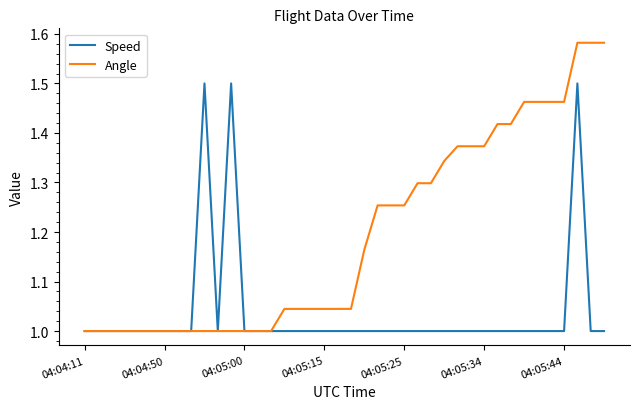

Which series has the largest total across all categories?

Angle